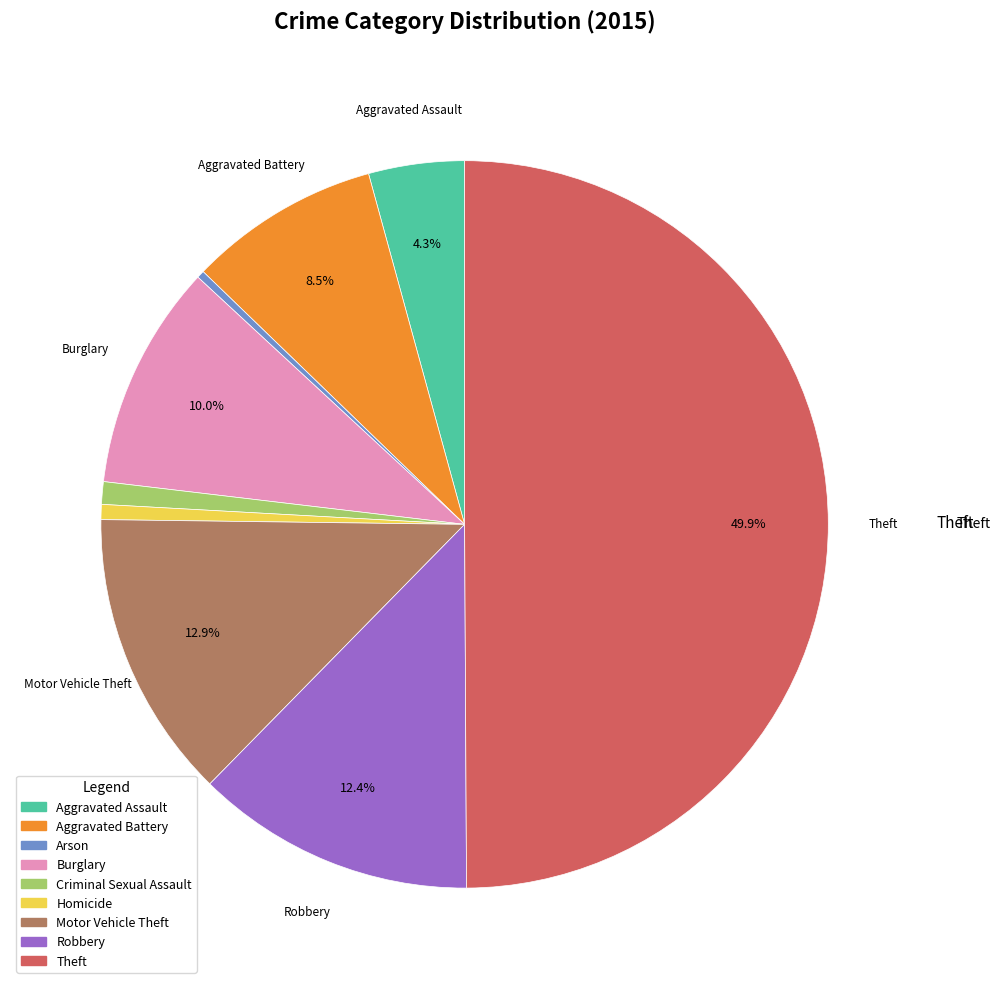

To the nearest percent, what portion does Theft represent?

50%